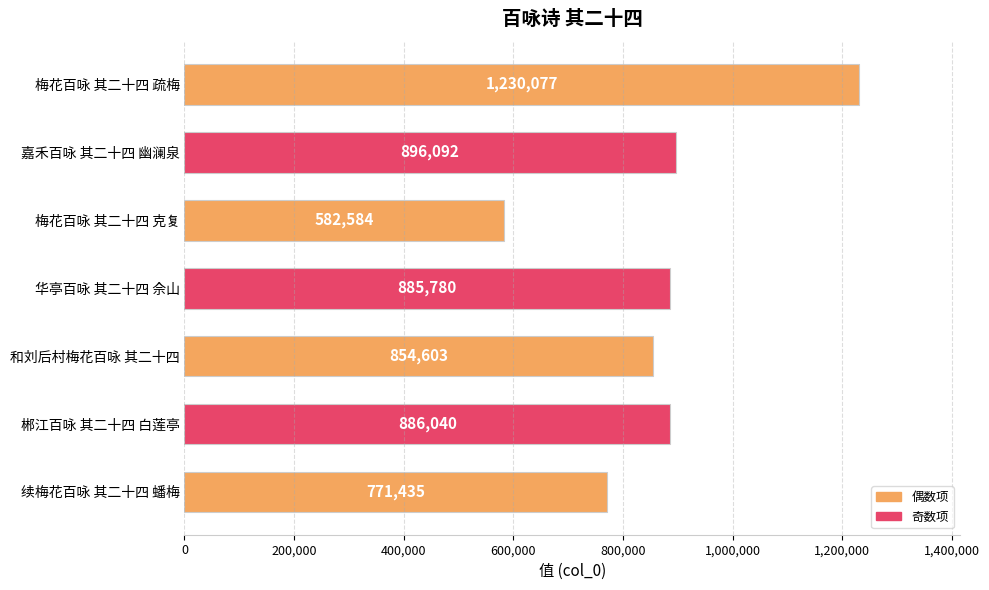

Reading top to bottom, extract all data points from this chart.

梅花百咏 其二十四 疏梅=1230077	嘉禾百咏 其二十四 幽澜泉=896092	梅花百咏 其二十四 克复=582584	华亭百咏 其二十四 佘山=885780	和刘后村梅花百咏 其二十四=854603	郴江百咏 其二十四 白莲亭=886040	续梅花百咏 其二十四 蟠梅=771435